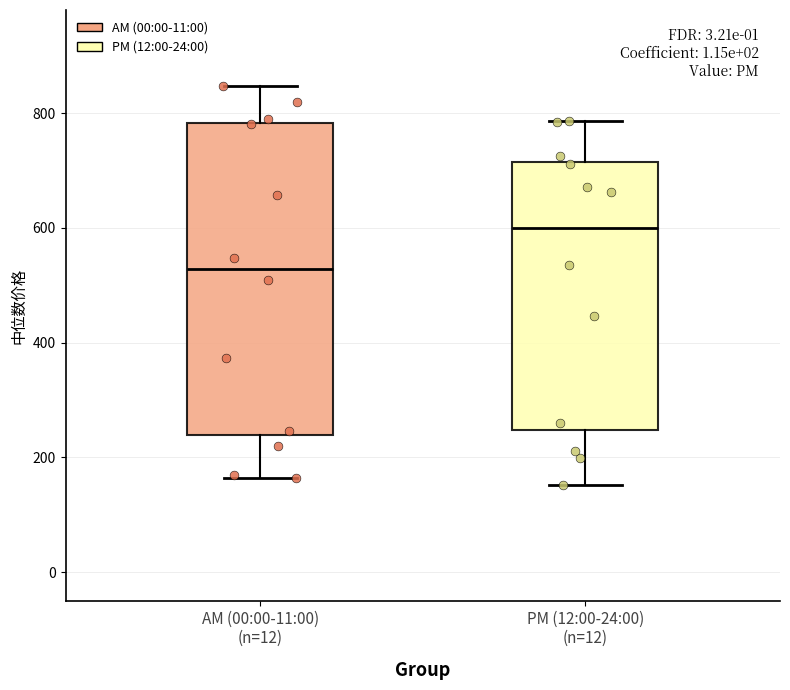

Reading left to right, transcribe this box plot: for each box, give where its median line is, the range the box spans, and where its two whiskers end, as read against the y-axis. The values are not printed on the chart, so give them approximately, as read against the axis.

AM (00:00-11:00) (n=12): median 520, box 240 to 780, whiskers 160 to 840
PM (12:00-24:00) (n=12): median 600, box 240 to 720, whiskers 160 to 780